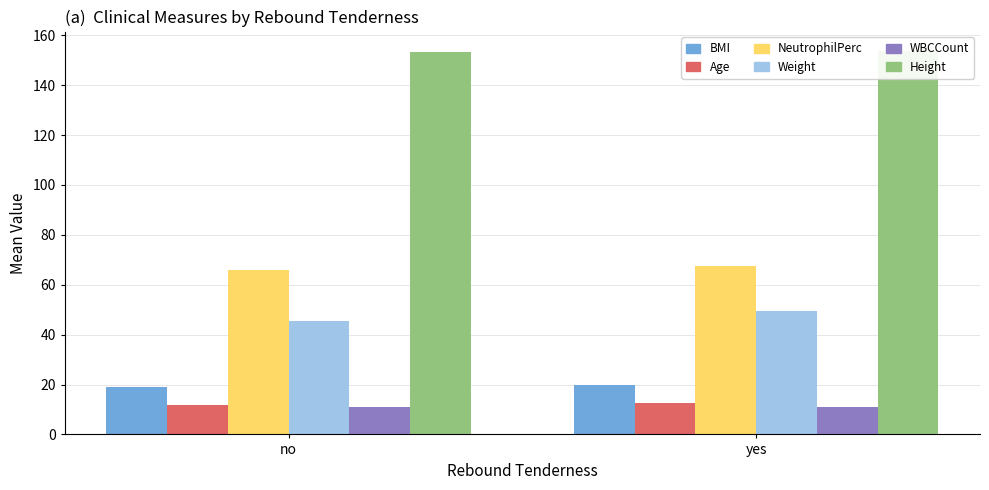

How many values in the Weight series exceed 49?

1